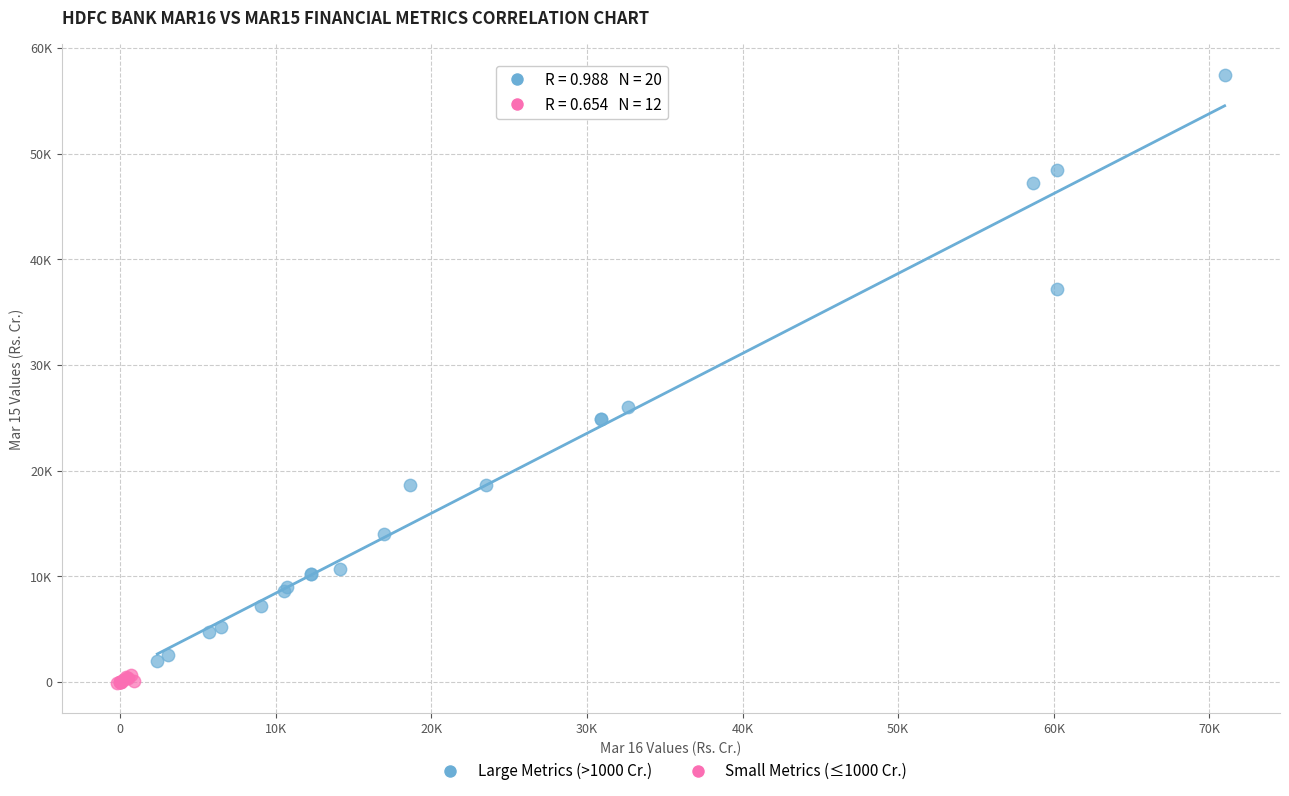

Which series reaches the maximum Y coordinate?

Large Metrics (>1000 Cr.)